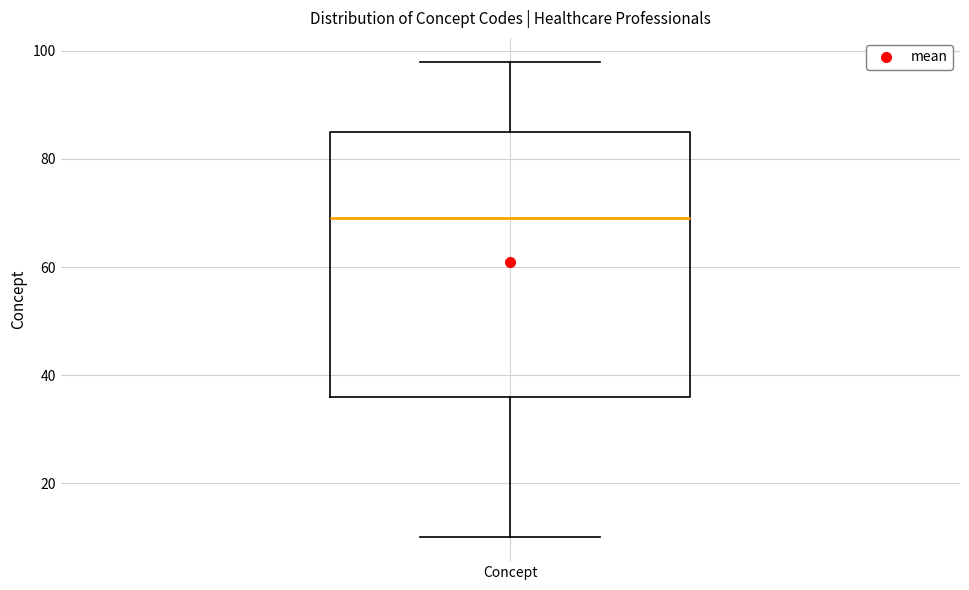

Where is the upper edge of the box for Concept on the y-axis? The values are not printed on the chart, so give them approximately, as read against the axis.

86